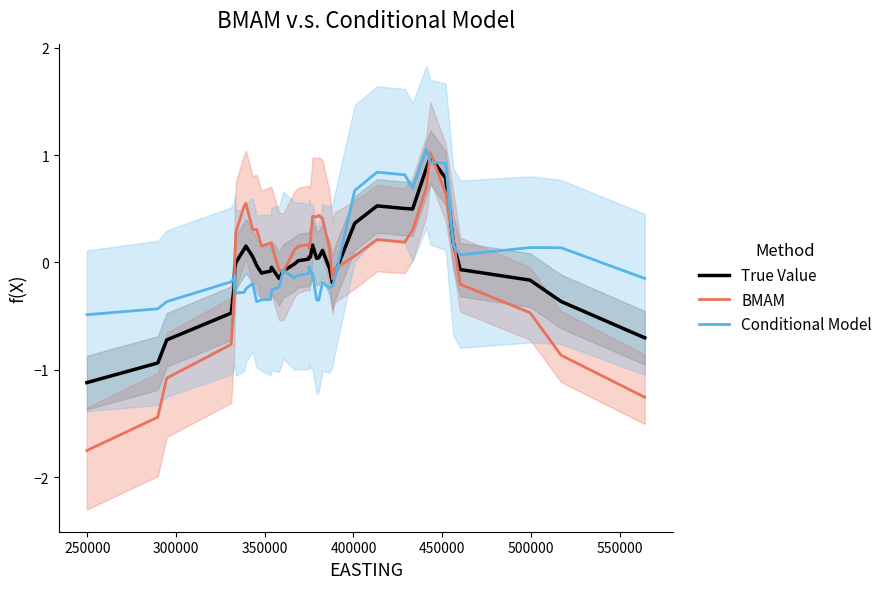

True or false: True Value has a value of -0.0 at 25.

False